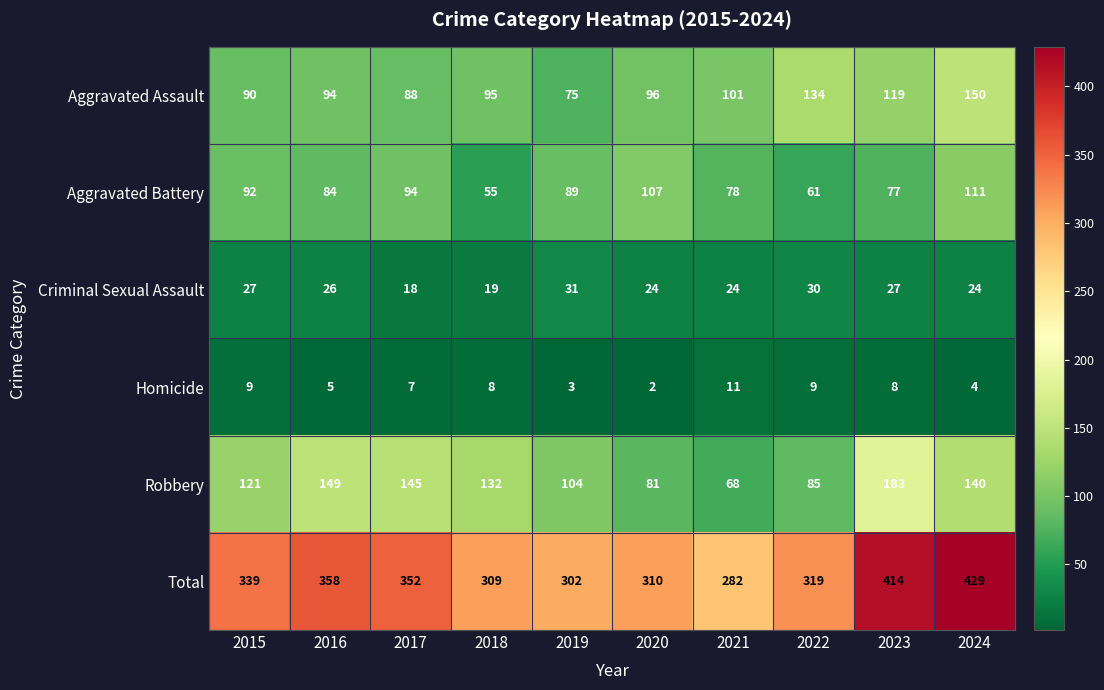

Where does the Criminal Sexual Assault series first go above 26?

2015